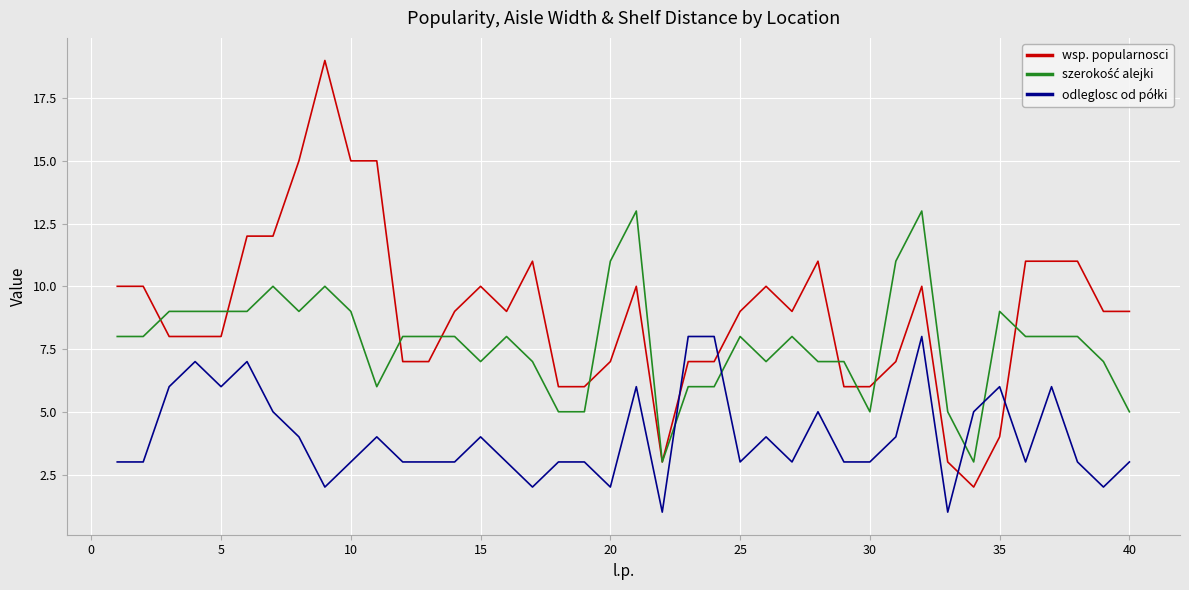

Which series has the largest range (max minus min)?

wsp. popularnosci